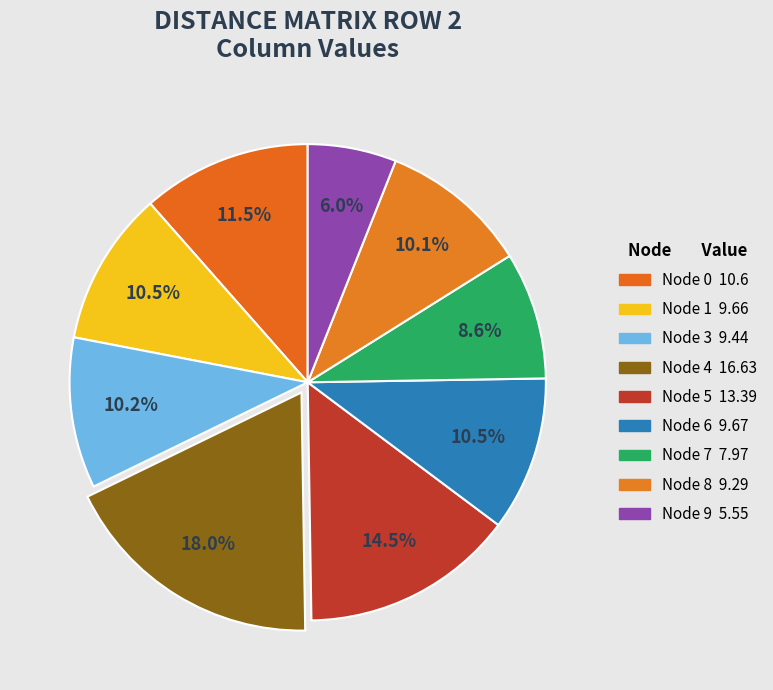

Does any single category account for the majority?

No